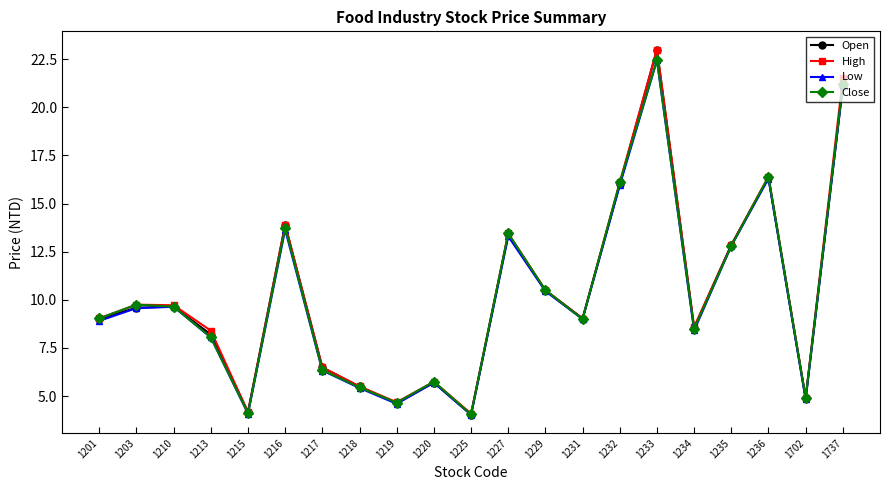

The Low series shows 5.7 at 1220. True or false?

True